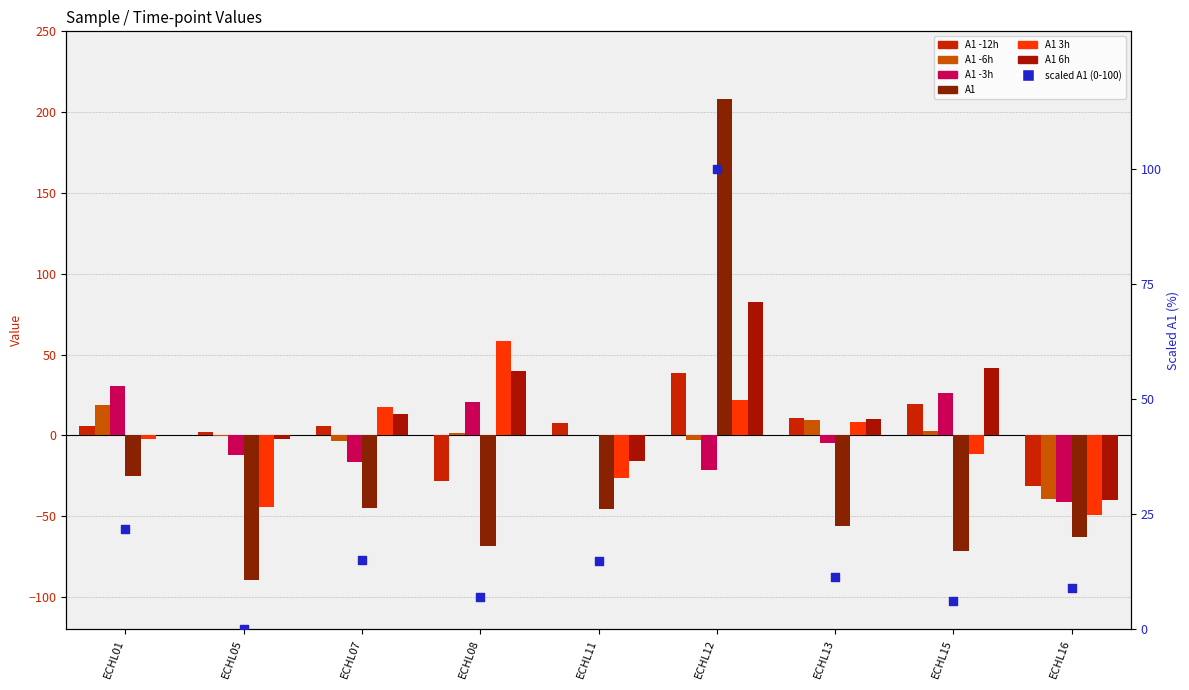

Is the value of A1 6h at ECHL07 greater than the value of A1 -6h at ECHL11?

Yes